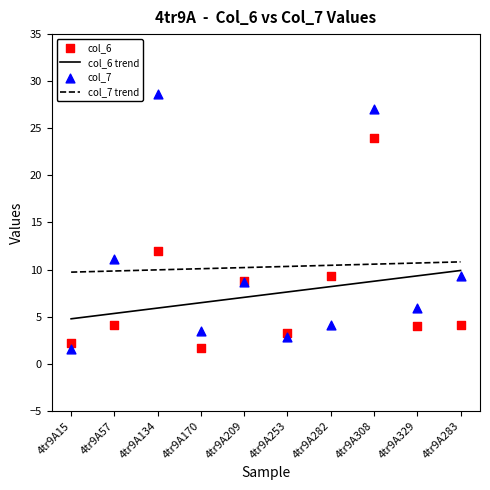

Is the value of col_7 at 4tr9A329 greater than the value of col_6 at 4tr9A209?

No